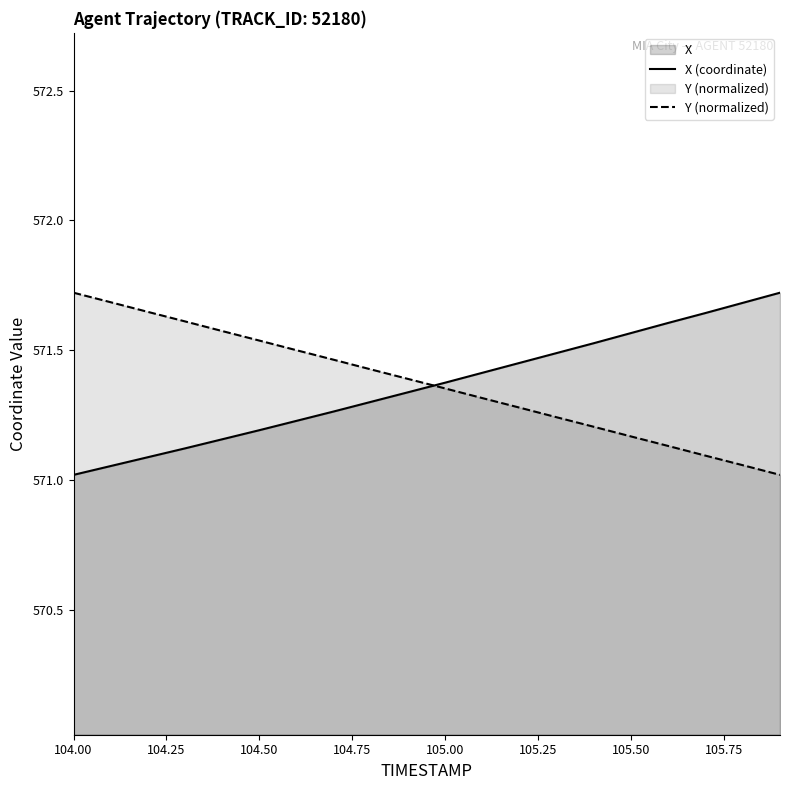

How many lines are shown in the chart?

2